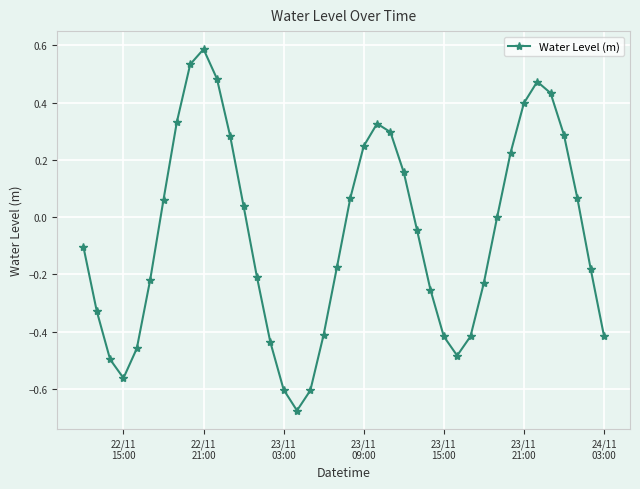

What is the difference between the maximum and minimum values?

1.3